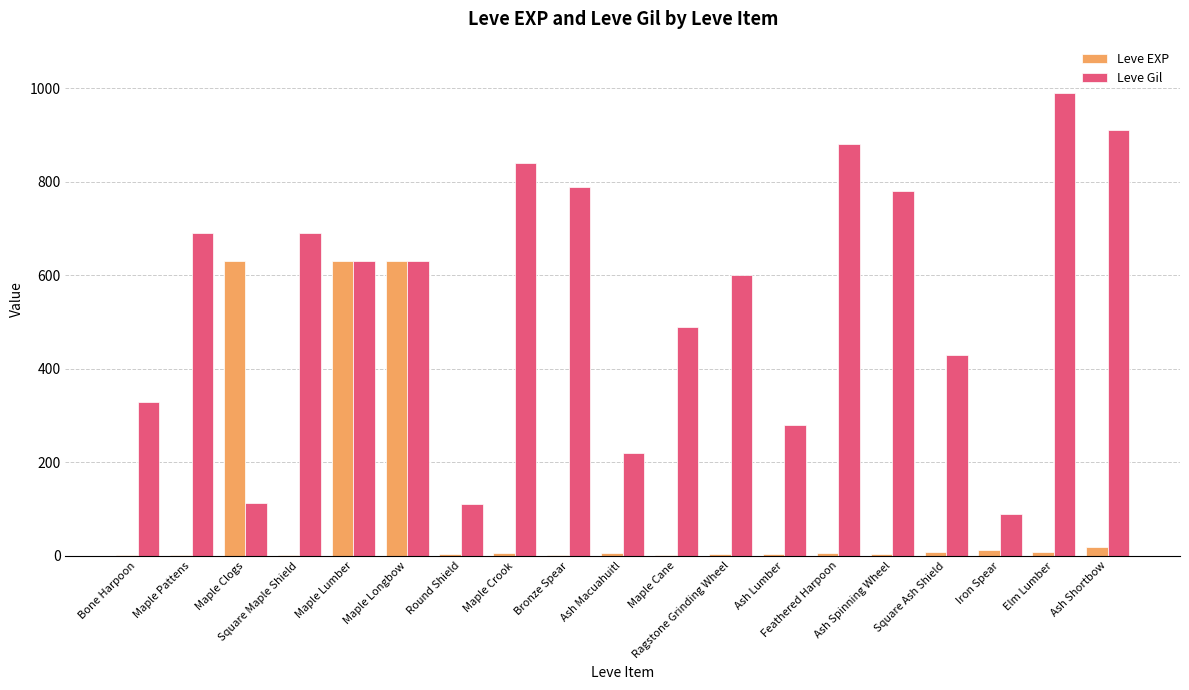

How many groups of bars are there?

19